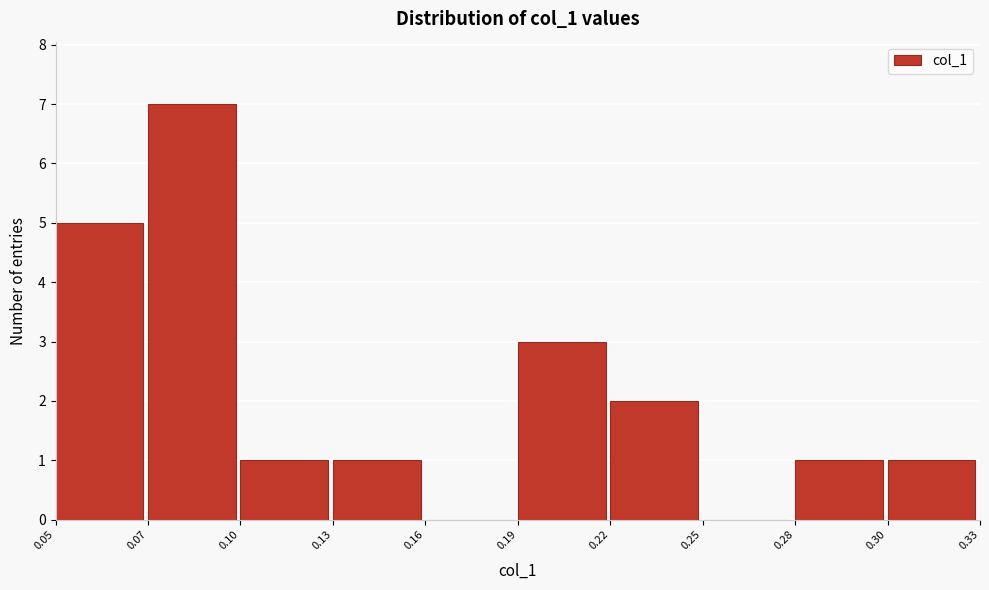

Reading left to right, extract all data points from this chart.

0.05=5	0.07=7	0.10=1	0.13=1	0.16=0	0.19=3	0.22=2	0.25=0	0.28=1	0.30=1